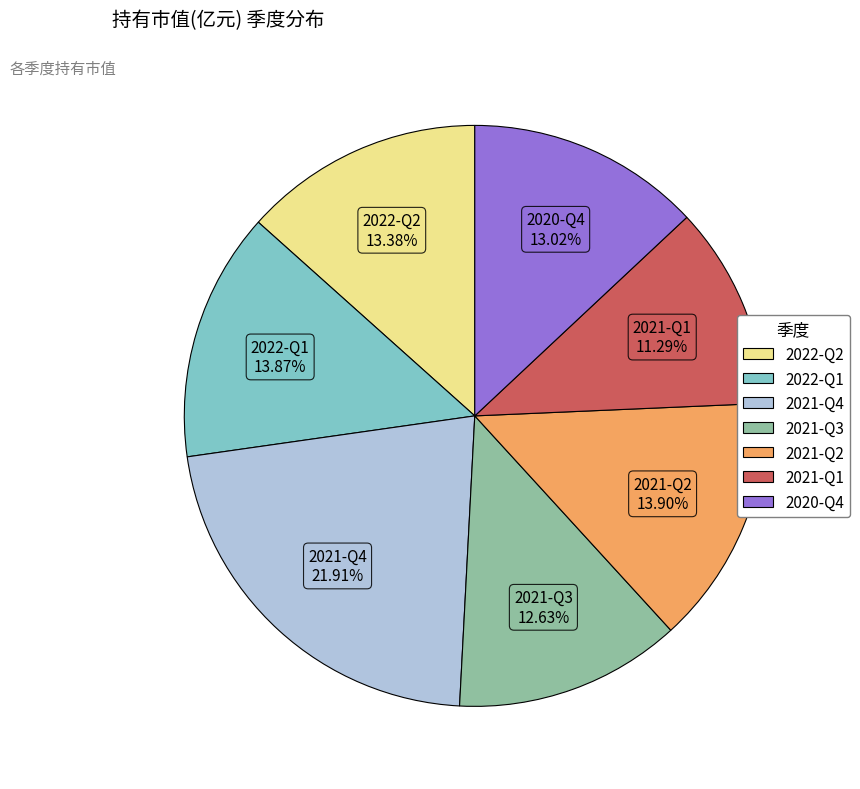

To the nearest percent, what percentage of the pie is 2021-Q1?

11%